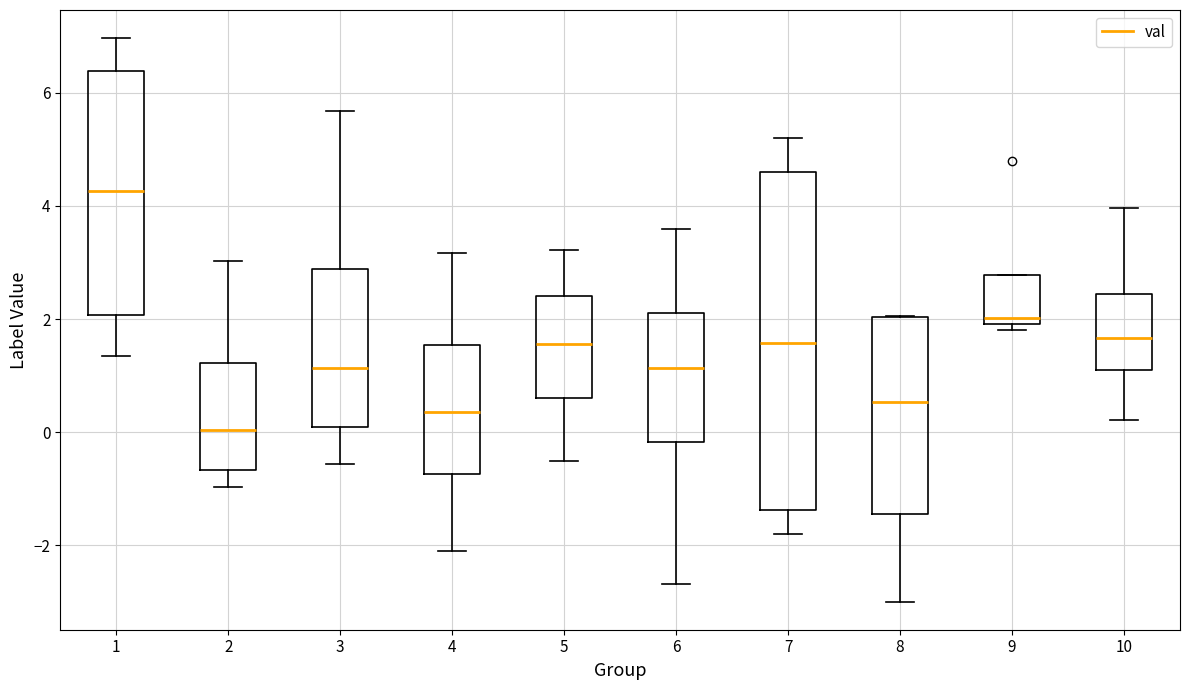

Reading left to right, transcribe this box plot: for each box, give where its median line is, the range the box spans, and where its two whiskers end, as read against the y-axis. The values are not printed on the chart, so give them approximately, as read against the axis.

1: median 4.2, box 2.0 to 6.4, whiskers 1.4 to 7.0
2: median 0.0, box -0.6 to 1.2, whiskers -1.0 to 3.0
3: median 1.2, box 0.0 to 2.8, whiskers -0.6 to 5.6
4: median 0.4, box -0.8 to 1.6, whiskers -2.0 to 3.2
5: median 1.6, box 0.6 to 2.4, whiskers -0.6 to 3.2
6: median 1.2, box -0.2 to 2.2, whiskers -2.6 to 3.6
7: median 1.6, box -1.4 to 4.6, whiskers -1.8 to 5.2
8: median 0.6, box -1.4 to 2.0, whiskers -3.0 to 2.0
9: median 2.0 (just above the box's lower edge), box 2.0 to 2.8, whiskers 1.8 to 2.8
10: median 1.6, box 1.2 to 2.4, whiskers 0.2 to 4.0